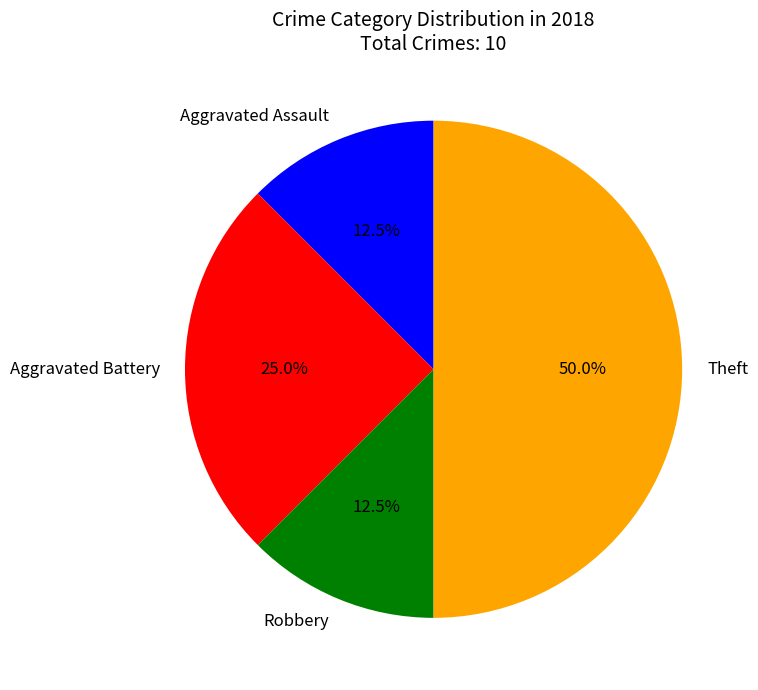

Does Aggravated Battery represent more than half of the total?

No